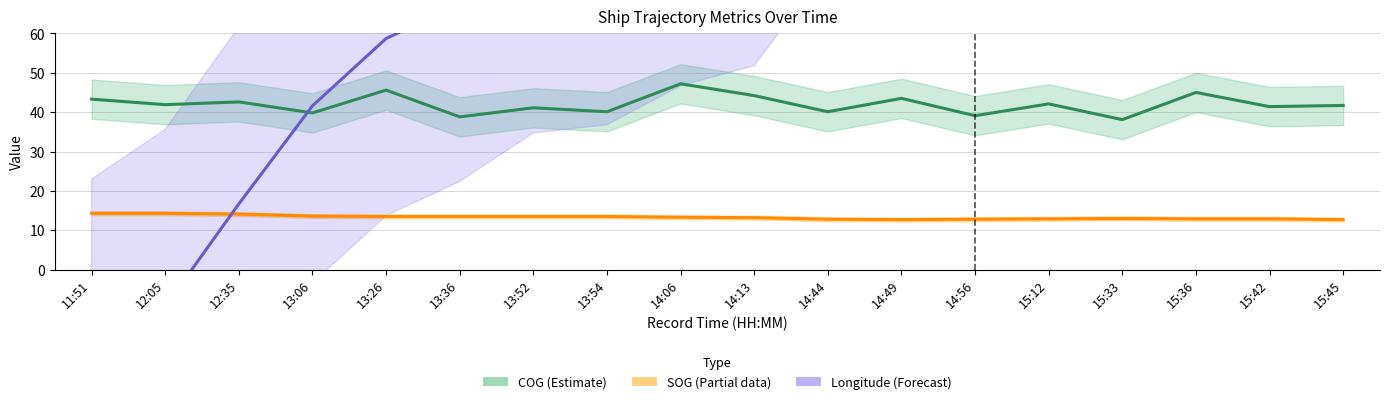

At which label does Longitude (Forecast) first exceed 96?

14:13